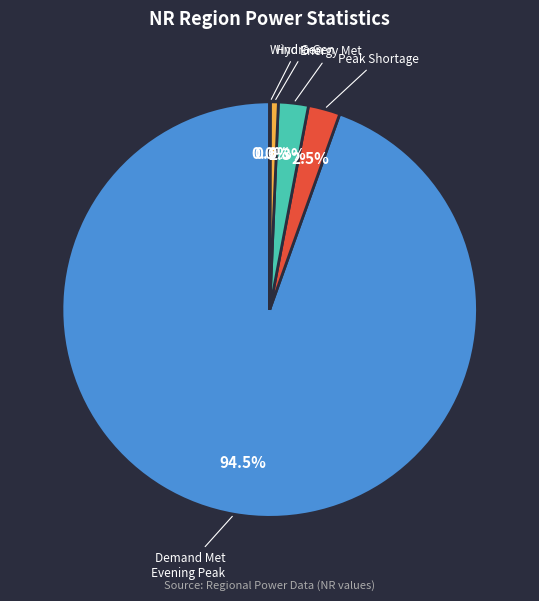

Which slice represents more than half of the pie?

Demand Met Evening Peak